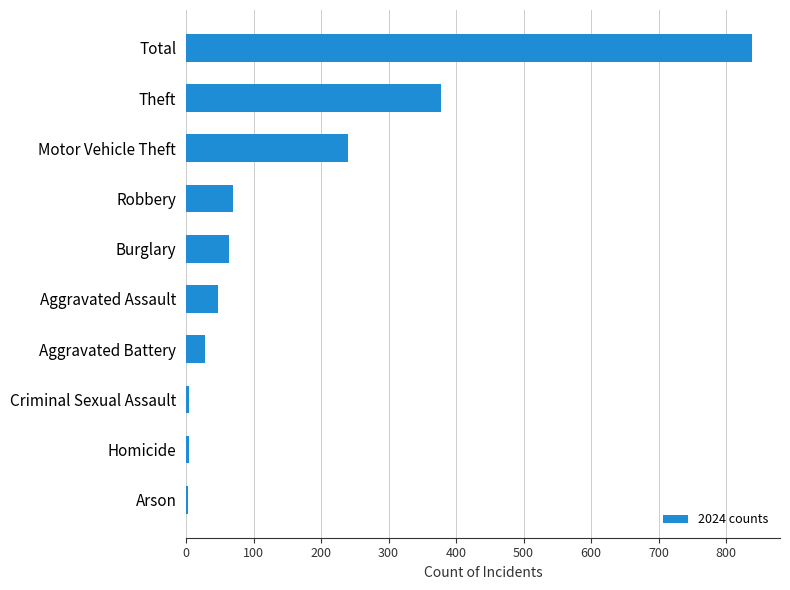

What is the change in value from Robbery to Theft?

+308